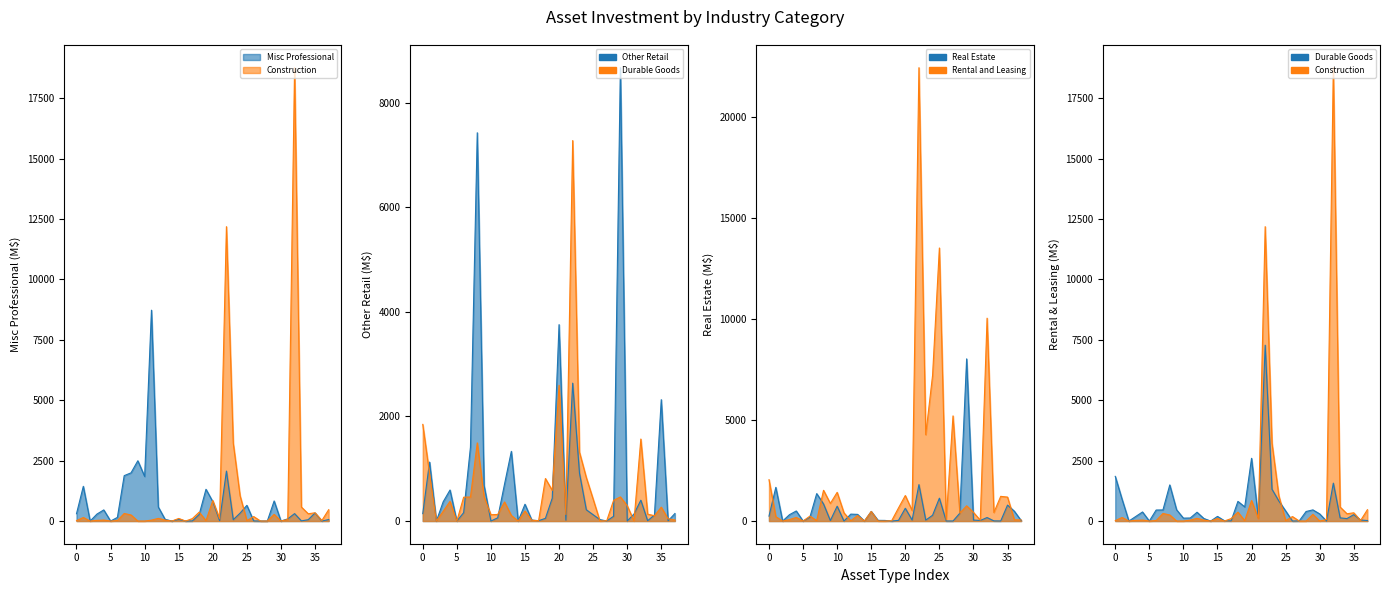

What is the difference between the second highest and minimum values in the Other Retail series?

7427